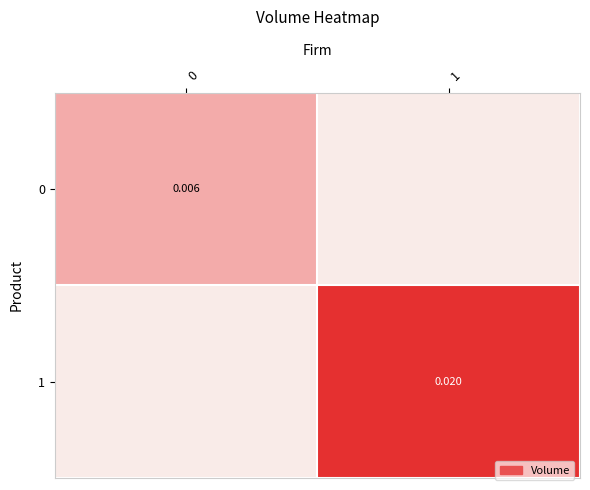

Is the value of 0 at 0 greater than the value of 1 at 1?

No